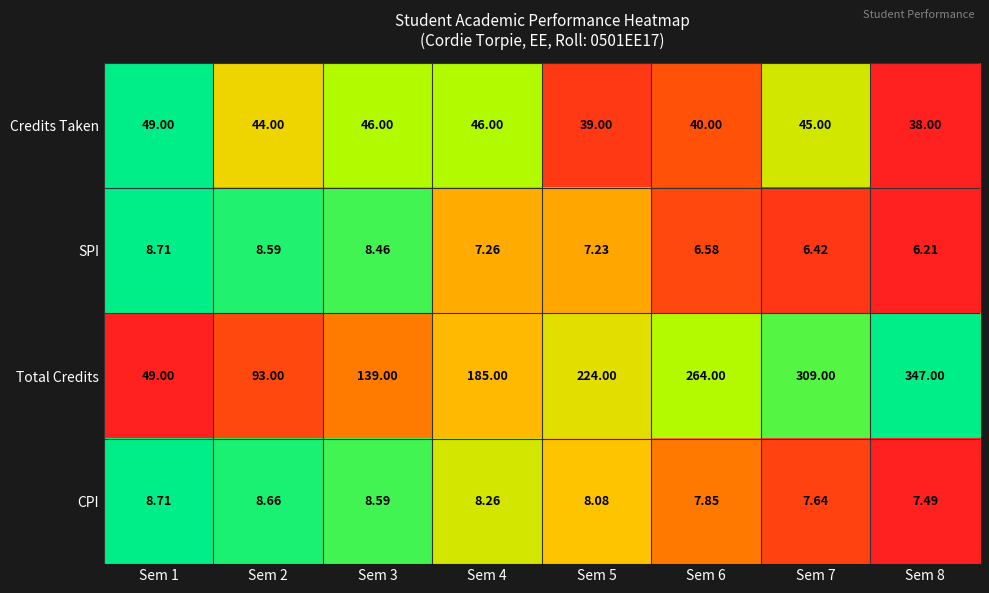

Rank the series at Sem 4 from lowest to highest value.

SPI, CPI, Credits Taken, Total Credits